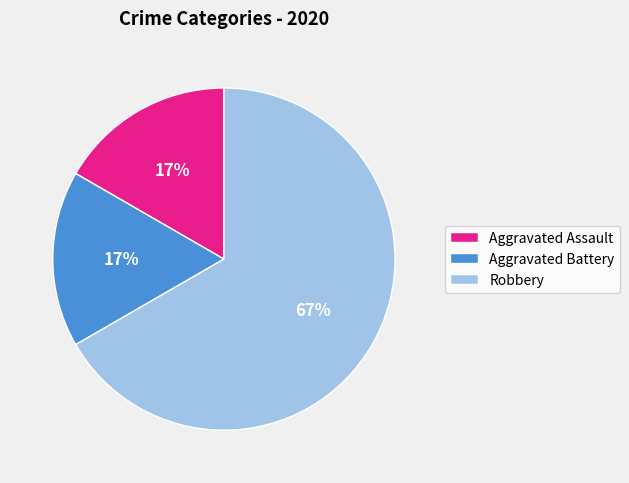

To the nearest percent, what portion does Aggravated Battery represent?

17%